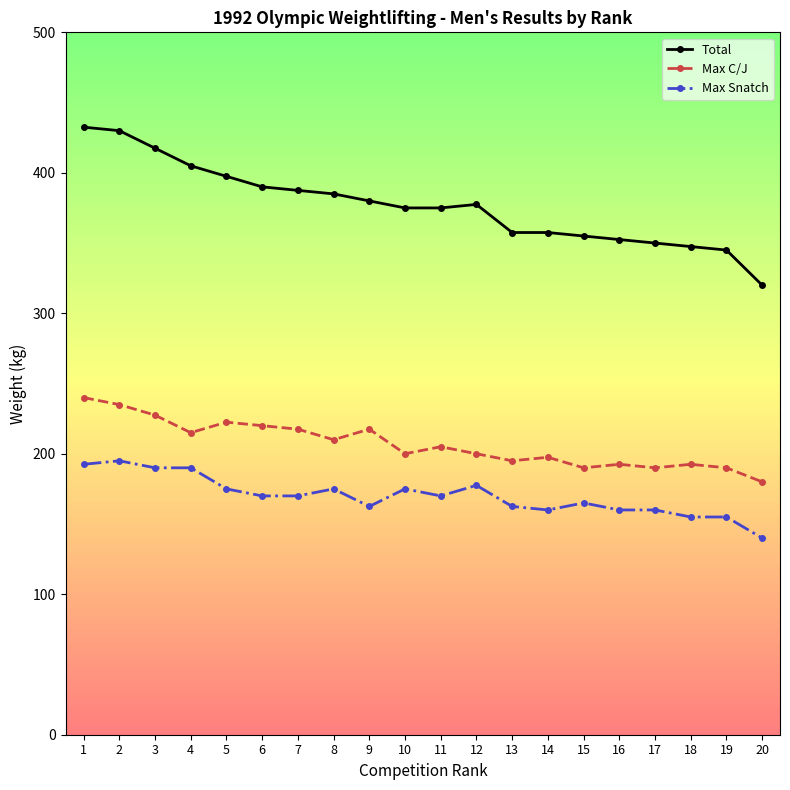

True or false: Max C/J and Max Snatch cross at least once.

False